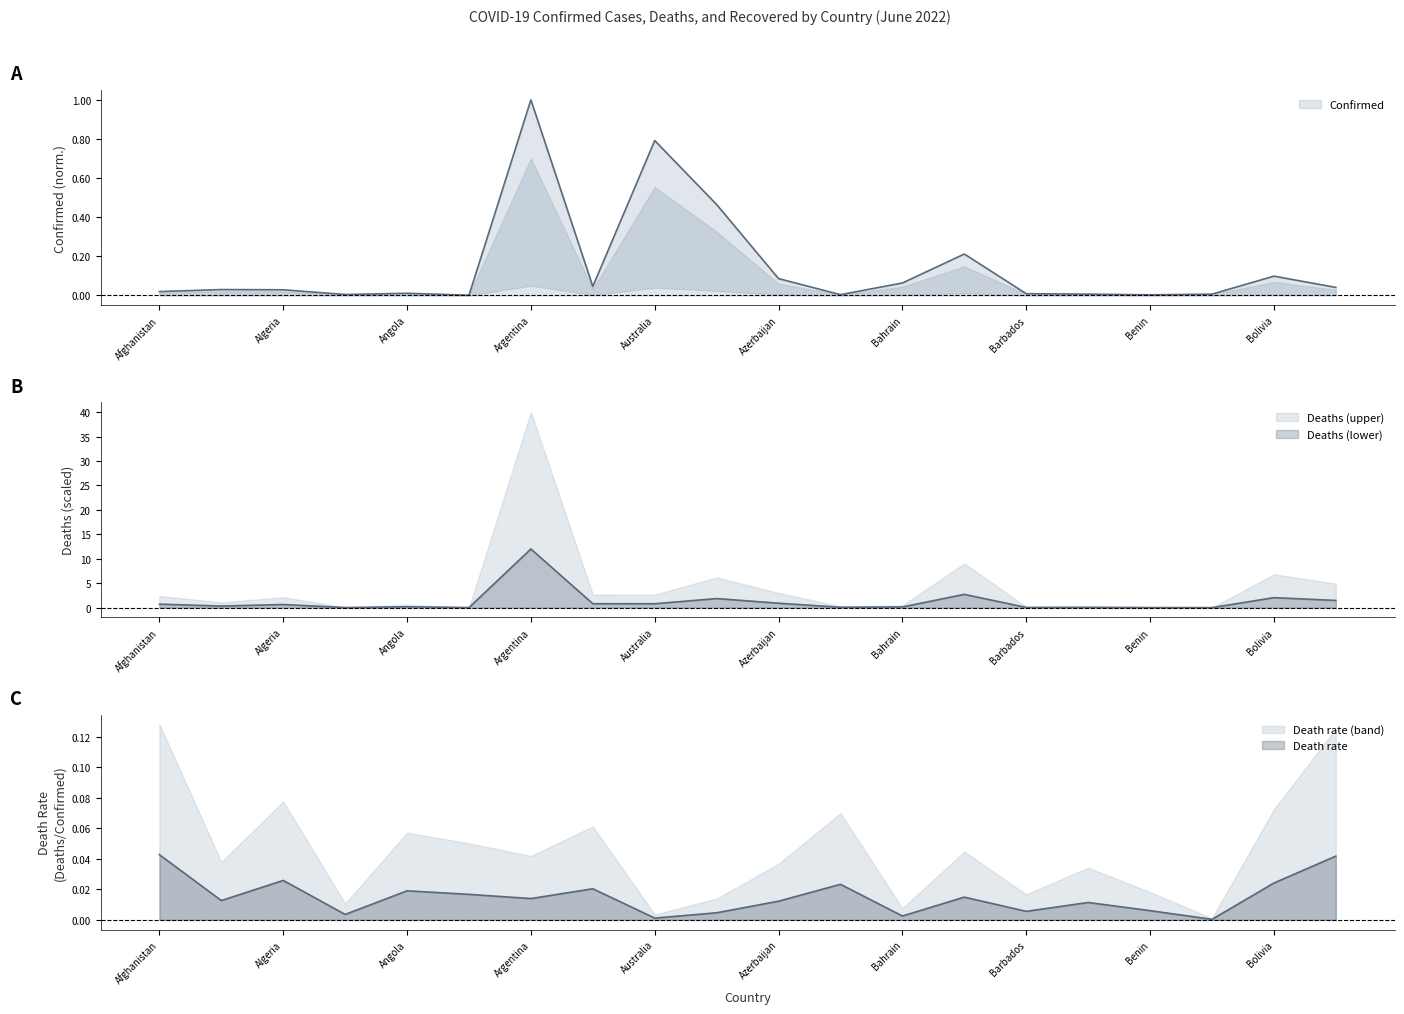

Which has a higher value, Afghanistan or Bhutan?

Afghanistan